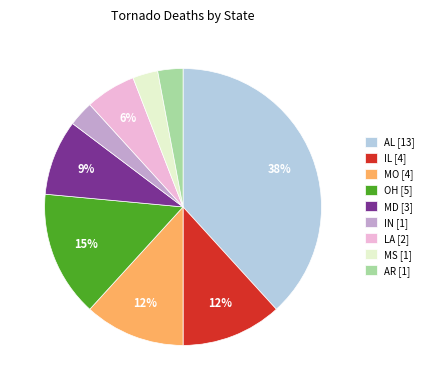

How many slices are in this pie chart?

9